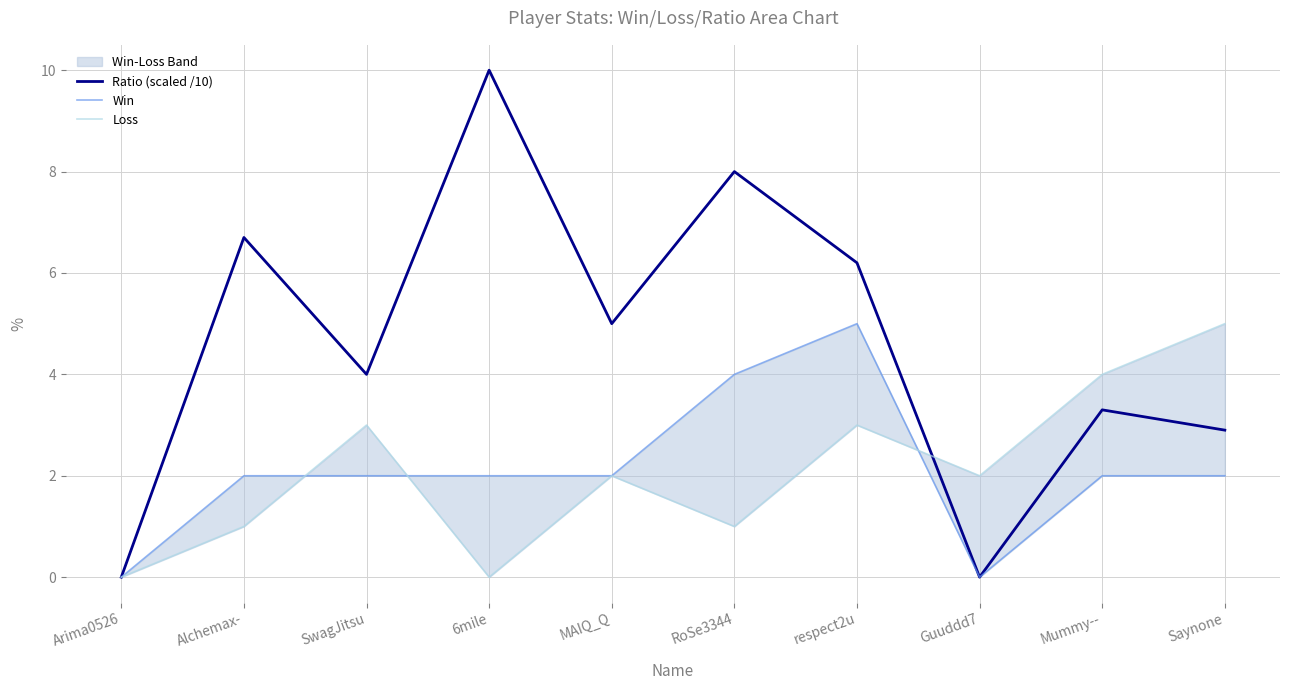

What is the label of the 10th point from the left?

Saynone